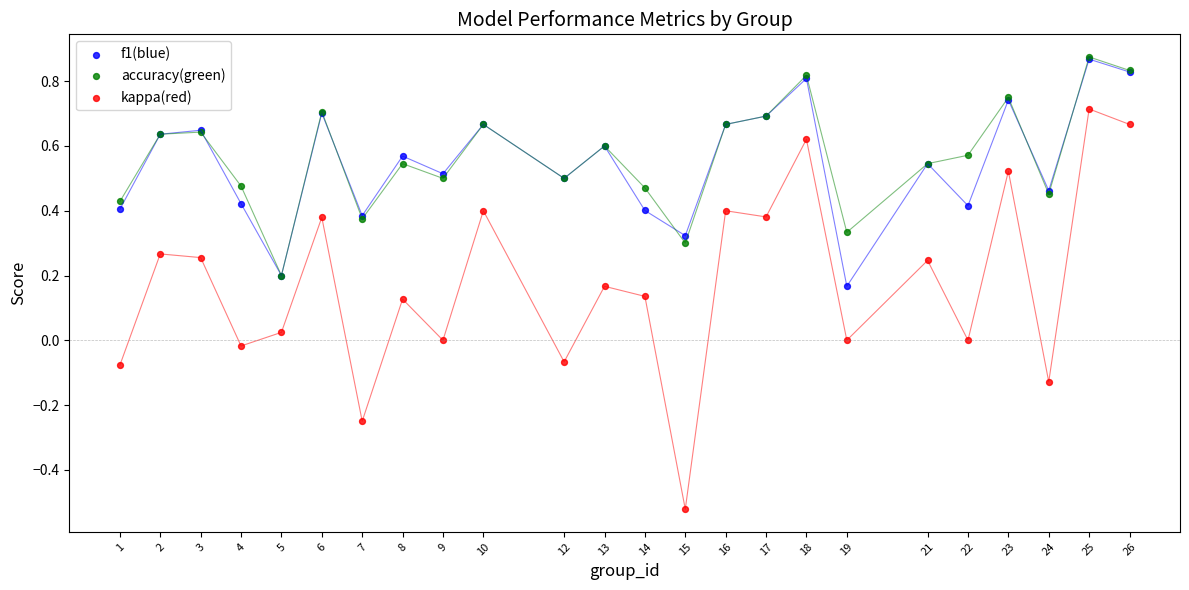

What are all the series names shown in the legend?

f1(blue), accuracy(green), kappa(red)